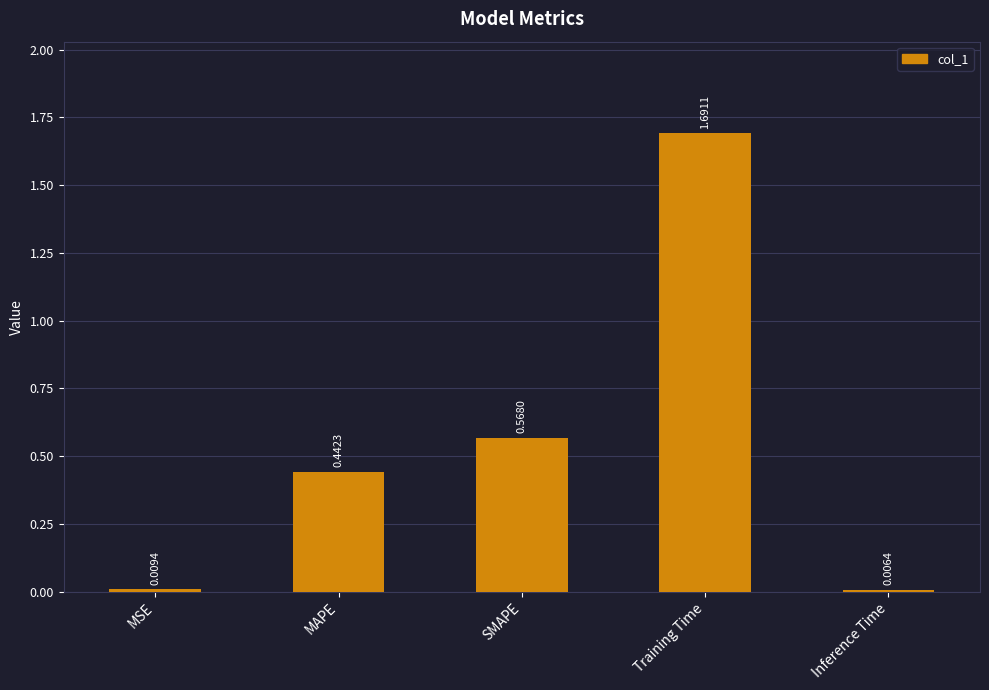

List the labels in order of value, smallest first.

Inference Time, MSE, MAPE, SMAPE, Training Time